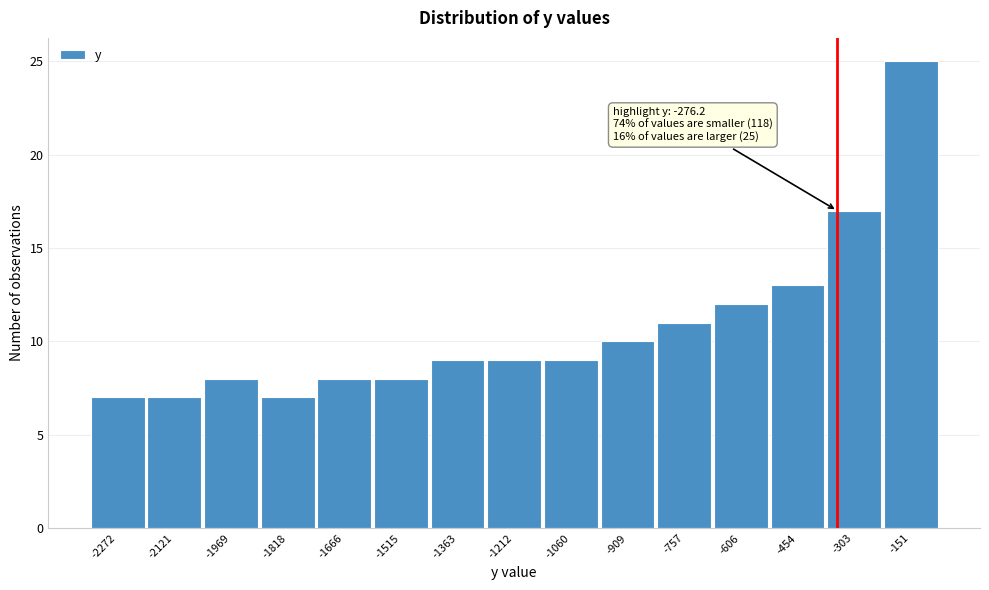

Reading left to right, list all the values displayed in this chart.

-2272=7	-2121=7	-1969=8	-1818=7	-1666=8	-1515=8	-1363=9	-1212=9	-1060=9	-909=10	-757=11	-606=12	-454=13	-303=17	-151=25